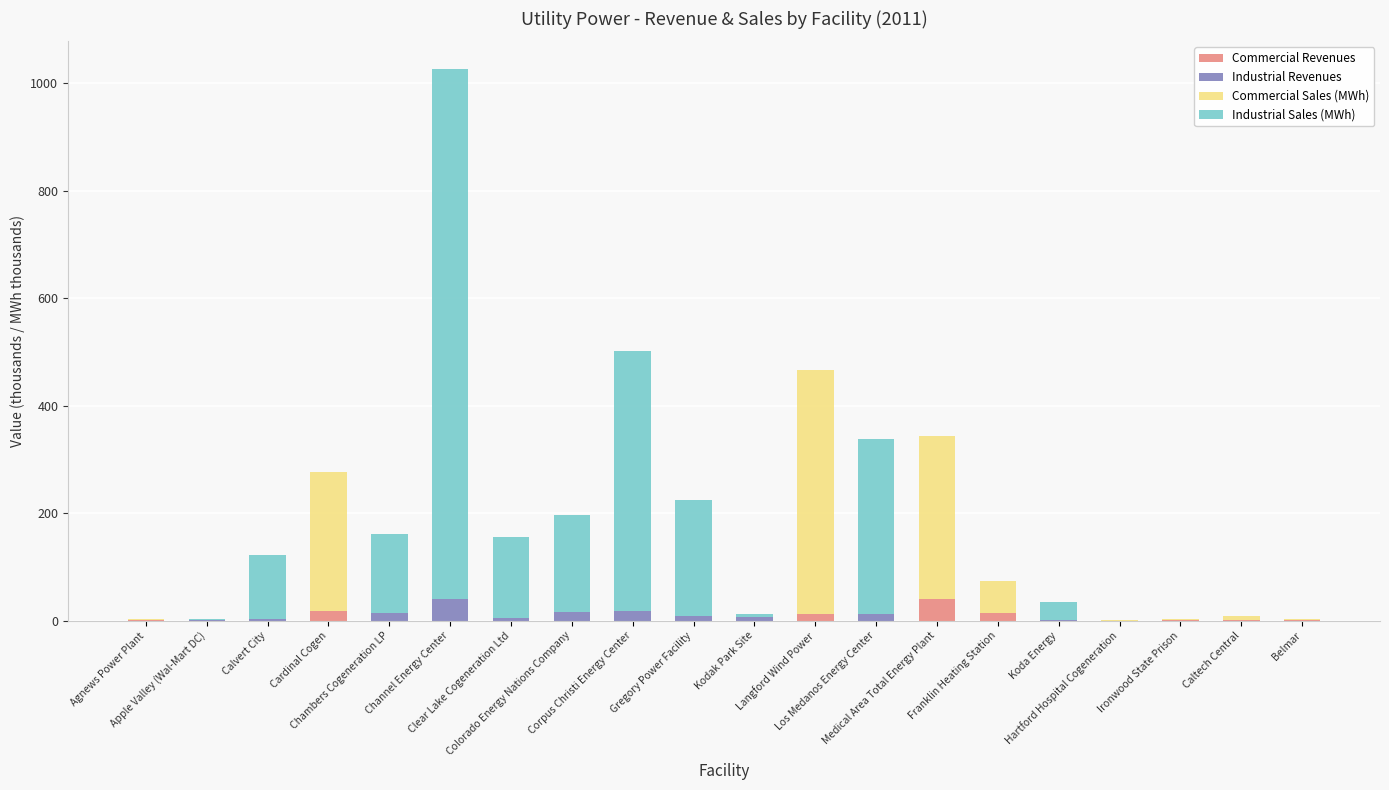

What is the sum of all Commercial Revenues values?

88.2